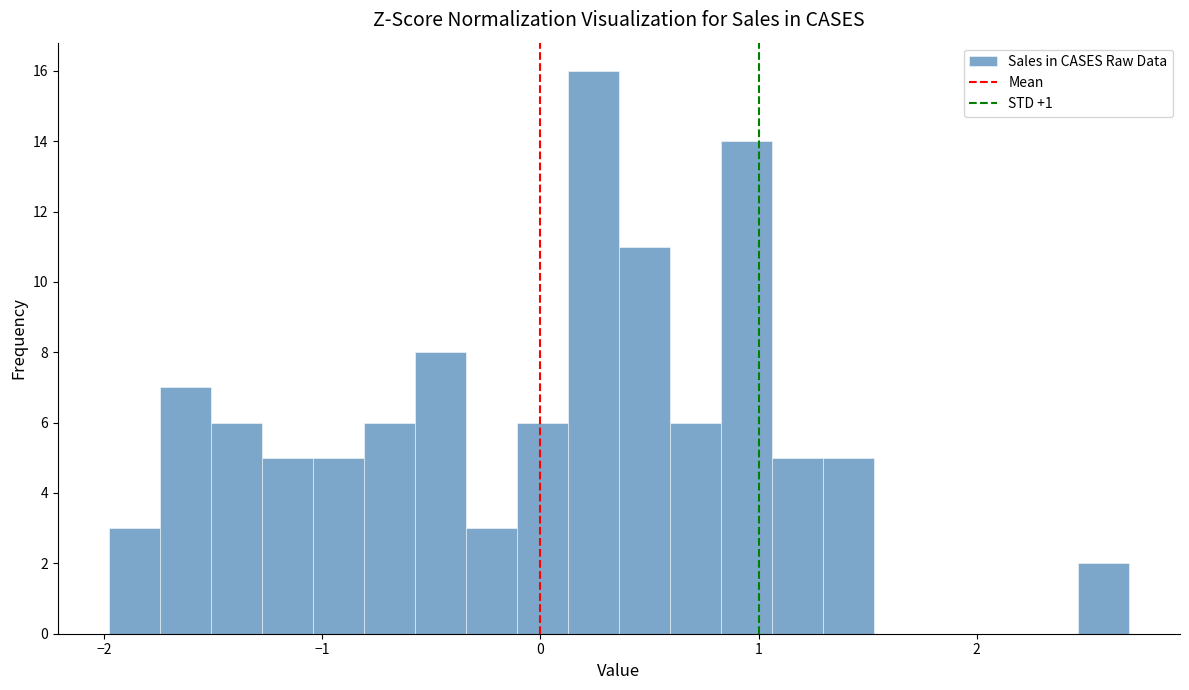

Around what value on the x-axis is the tallest bar? Give the approximate position of its centre, as read against the axis.

0.2